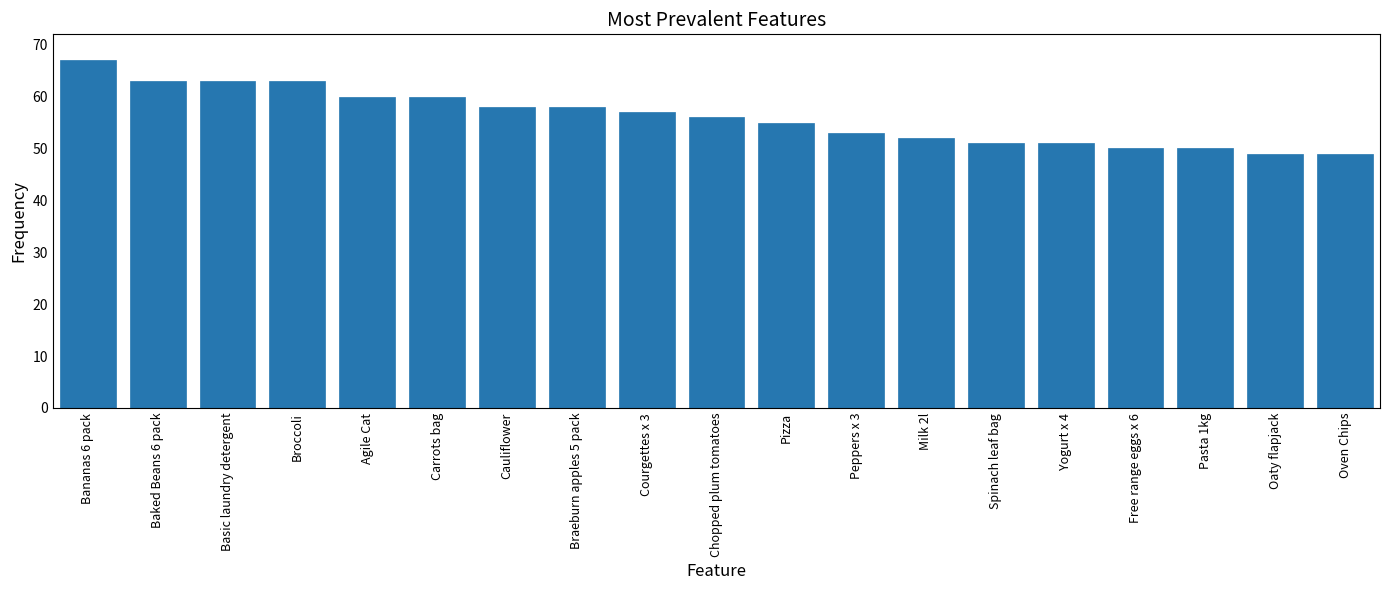

What is the change in value from Spinach leaf bag to Oaty flapjack?

-2